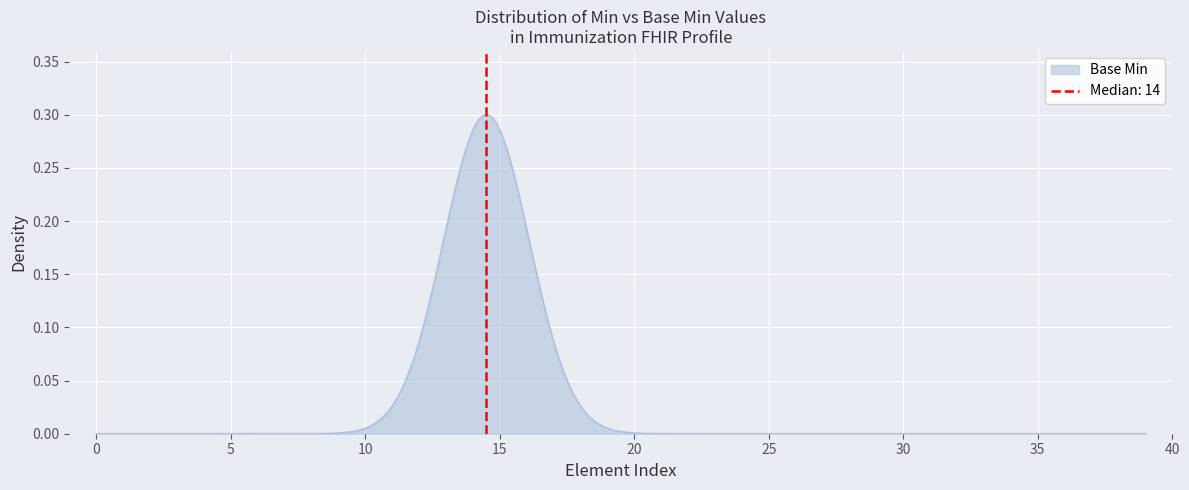

The chart shows a value of 0 at 9. True or false?

True